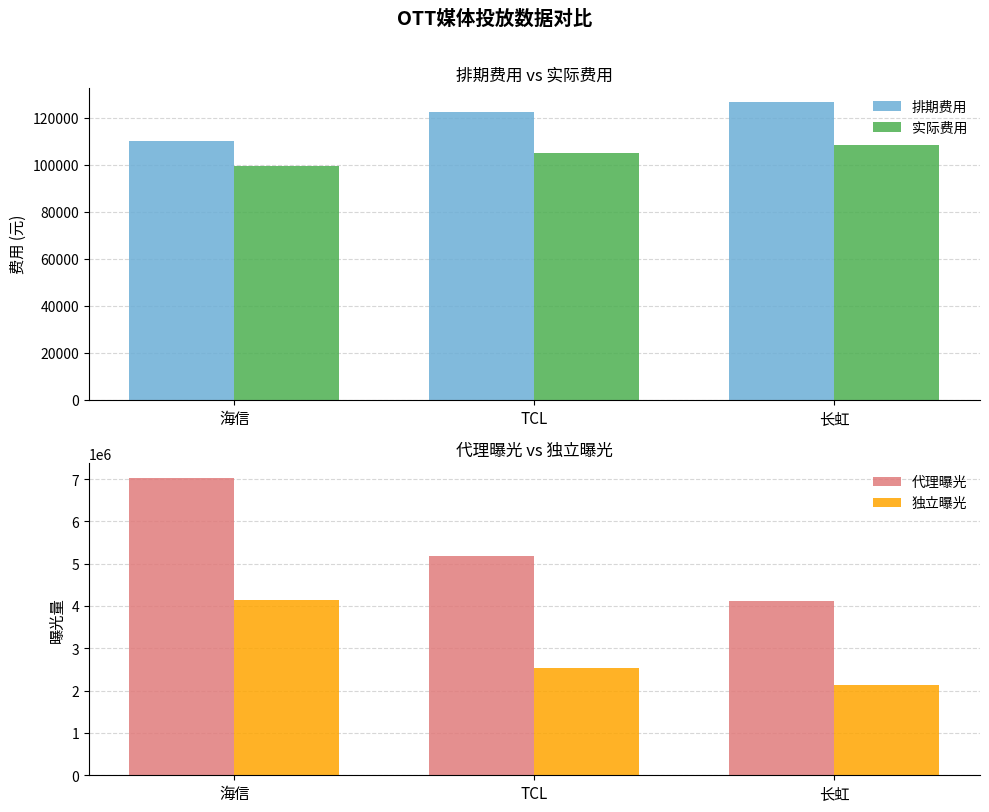

Between 海信 and TCL, which series saw the biggest shift?

代理曝光